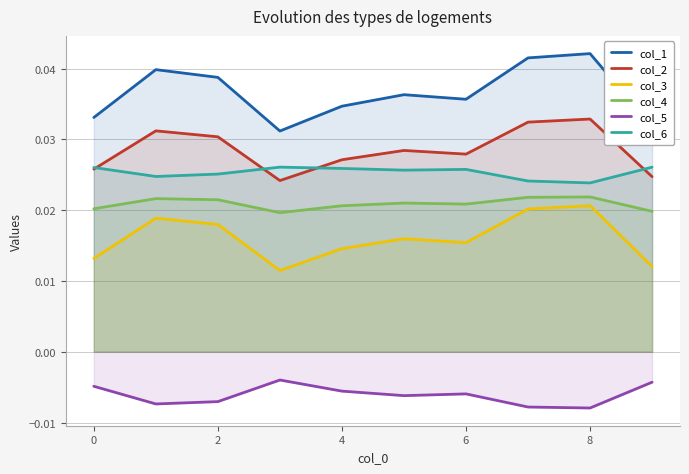

True or false: col_1 has a value of 0.1 at 7.

False